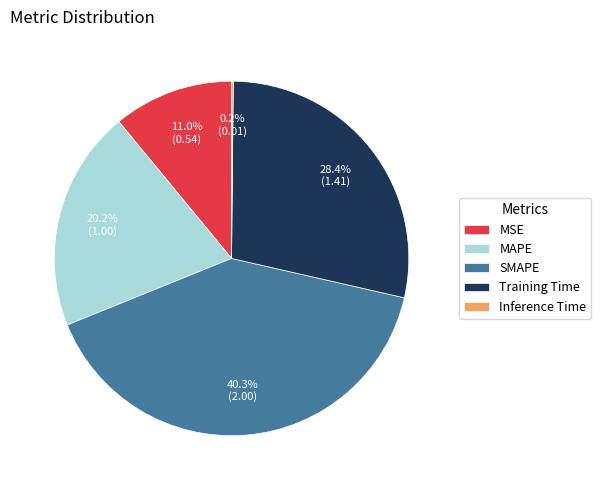

Do MAPE and SMAPE together represent more than half of the pie?

Yes